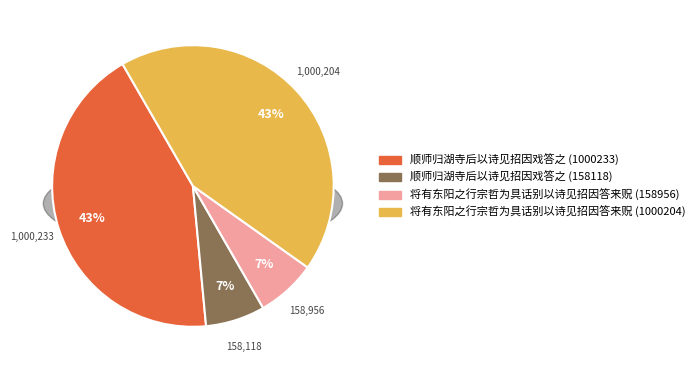

What is the total percentage of 将有东阳之行宗哲为具话别以诗见招因答来贶 (158956) and 将有东阳之行宗哲为具话别以诗见招因答来贶 (1000204)?

50.0%